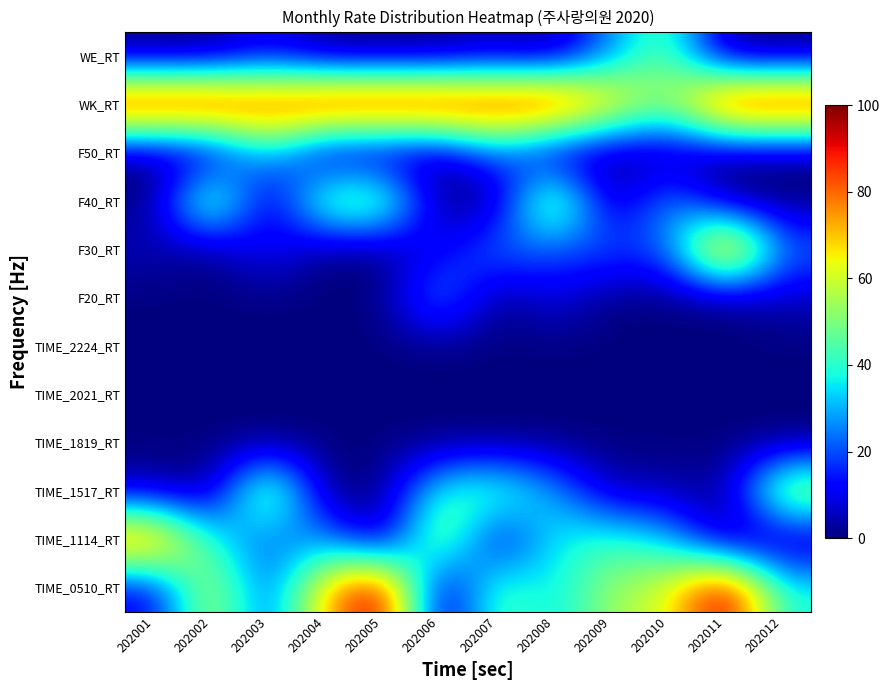

At which category does the chart reach its peak across all series?

202005